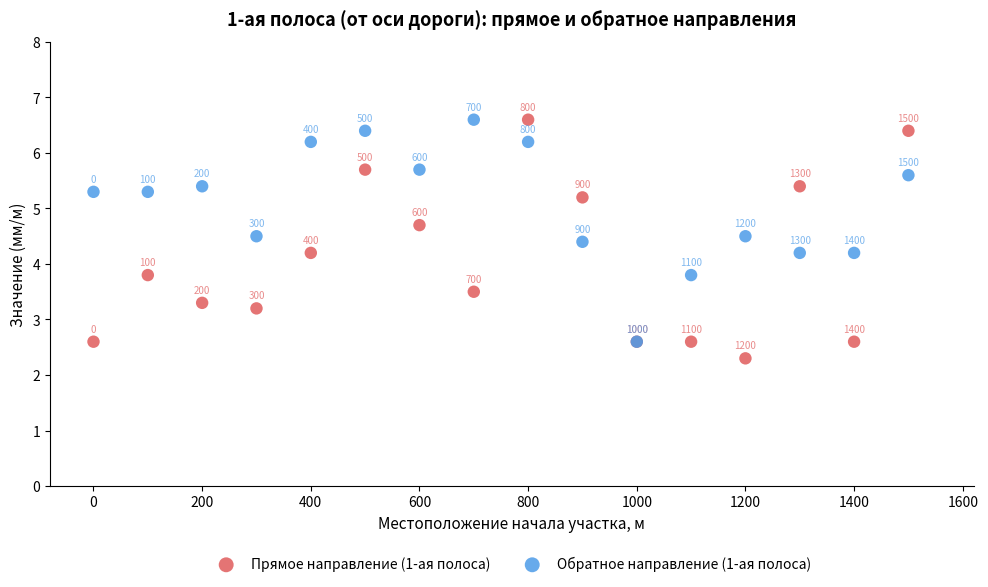

In the Обратное направление (1-ая полоса) series, what Y value is closest to 4?

3.8